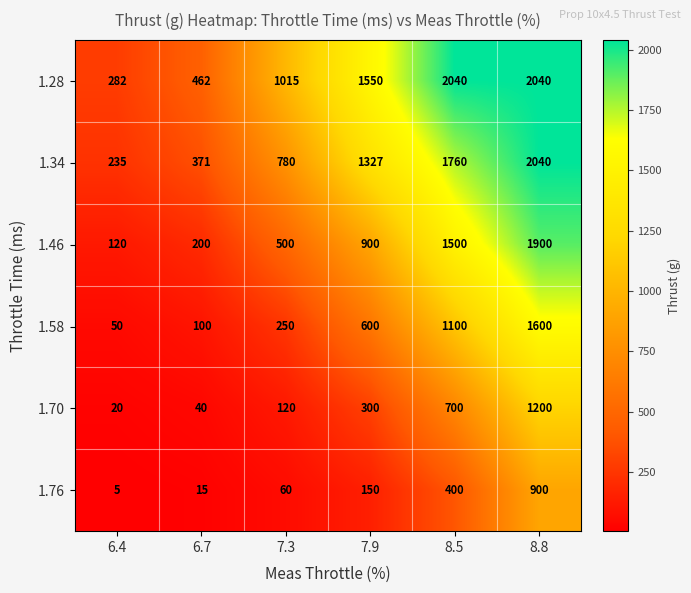

Rank the categories by 1.70 value from lowest to highest.

6.4, 6.7, 7.3, 7.9, 8.5, 8.8